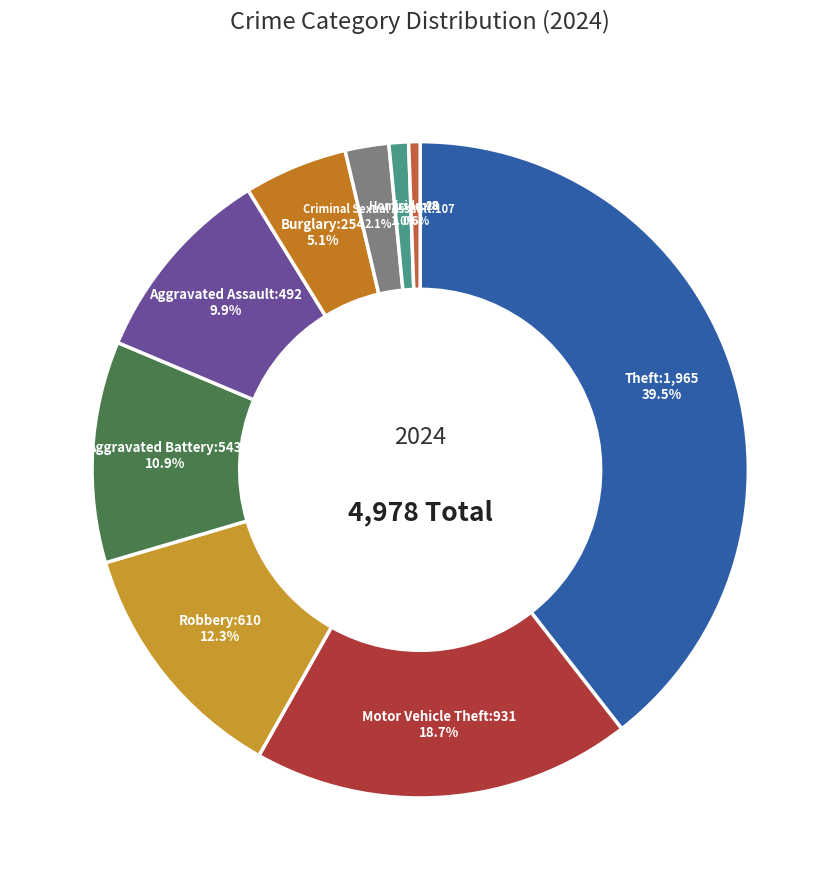

Which has a higher value, Aggravated Battery or Criminal Sexual Assault?

Aggravated Battery